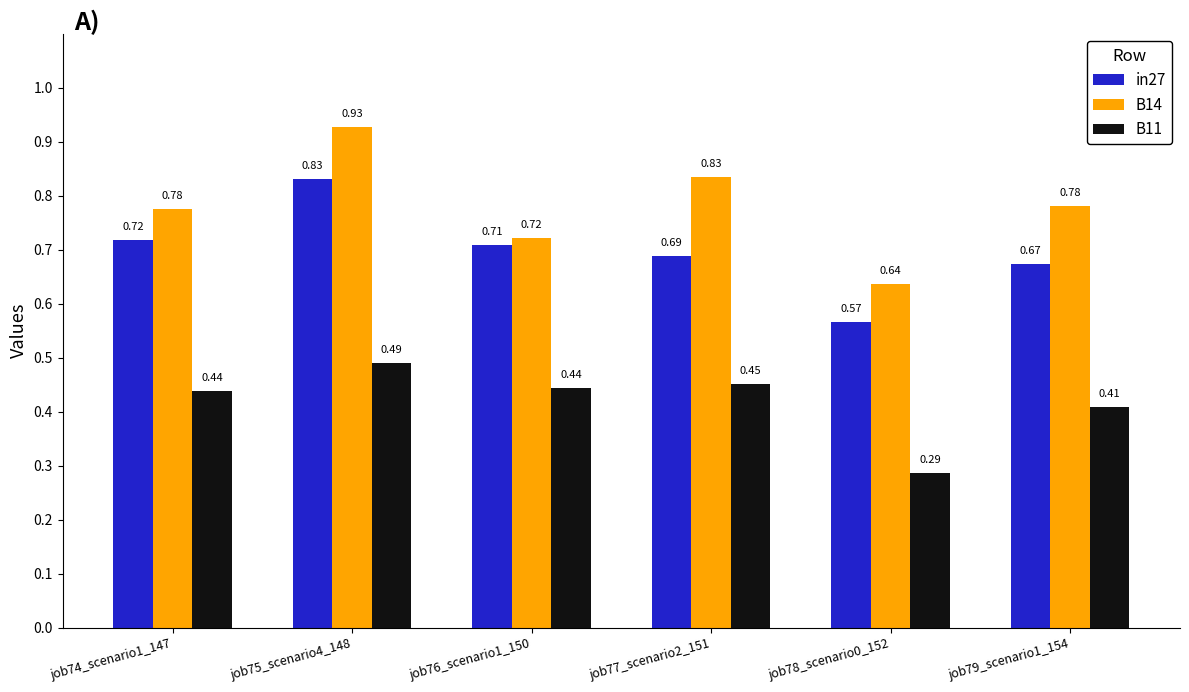

Is it true that B11 equals 0.6 at job79_scenario1_154?

False